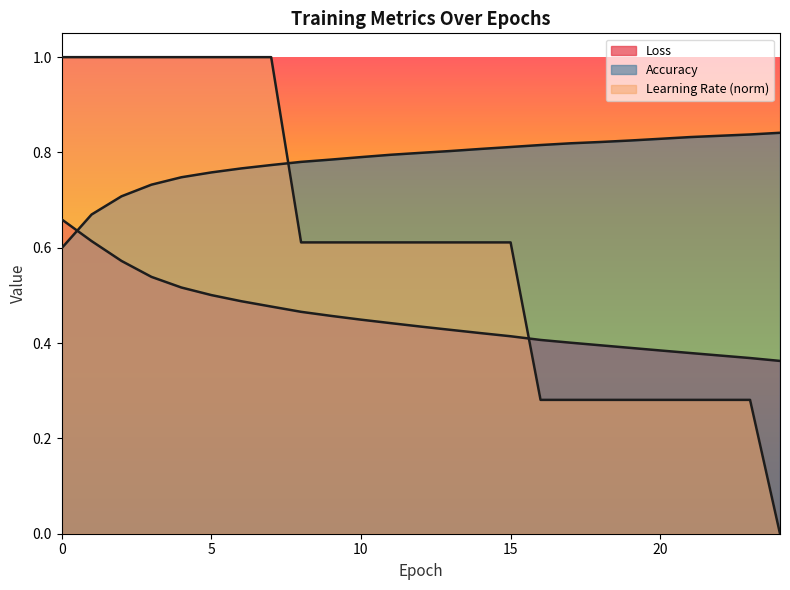

Is it true that Loss equals 0.3 at 1?

False